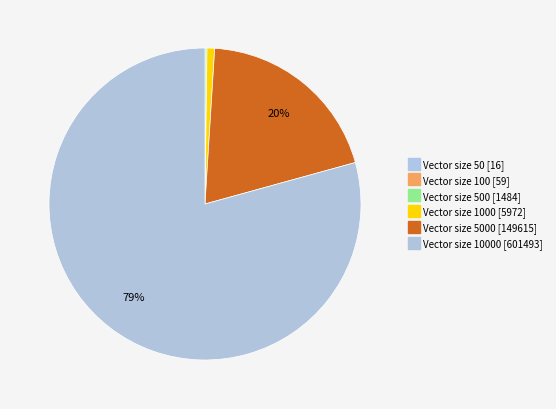

How many segments does this pie chart have?

6